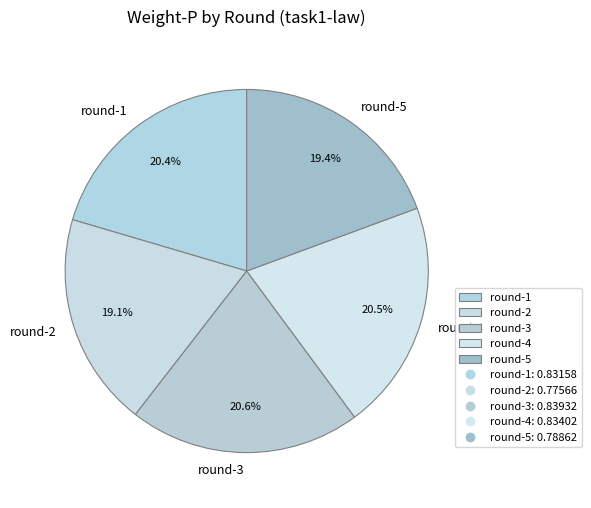

The round-5 slice represents 9% of the pie. True or false?

False